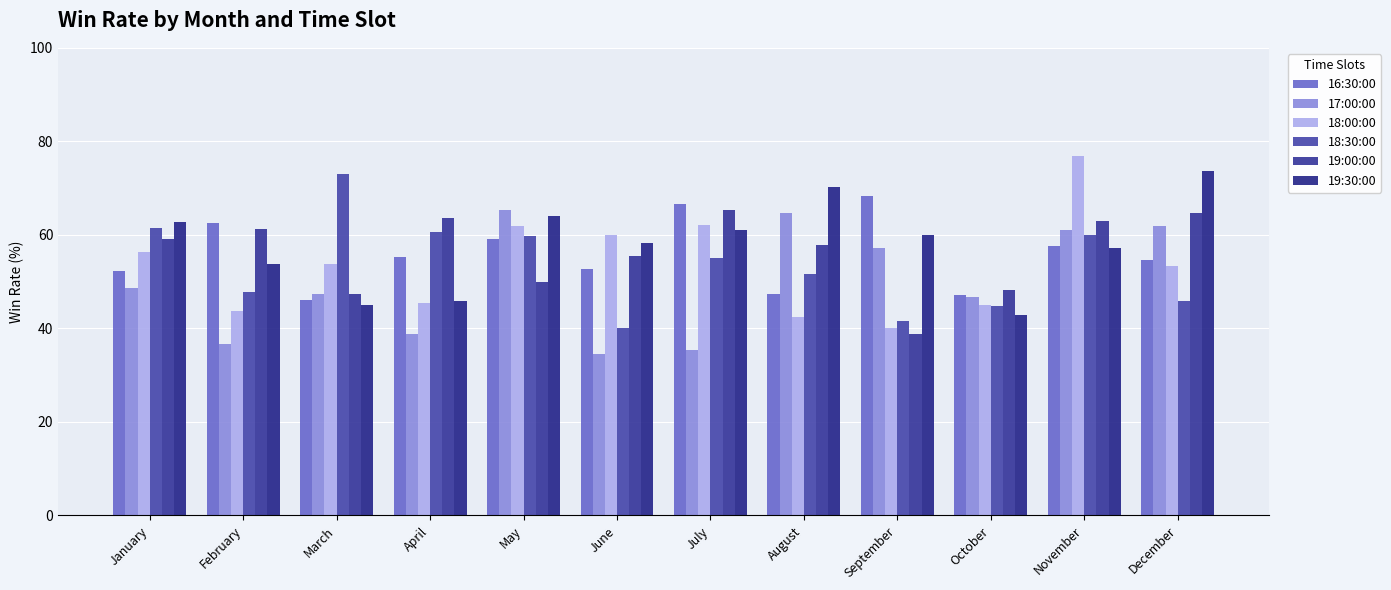

Between February and November, which series saw the biggest shift?

18:00:00